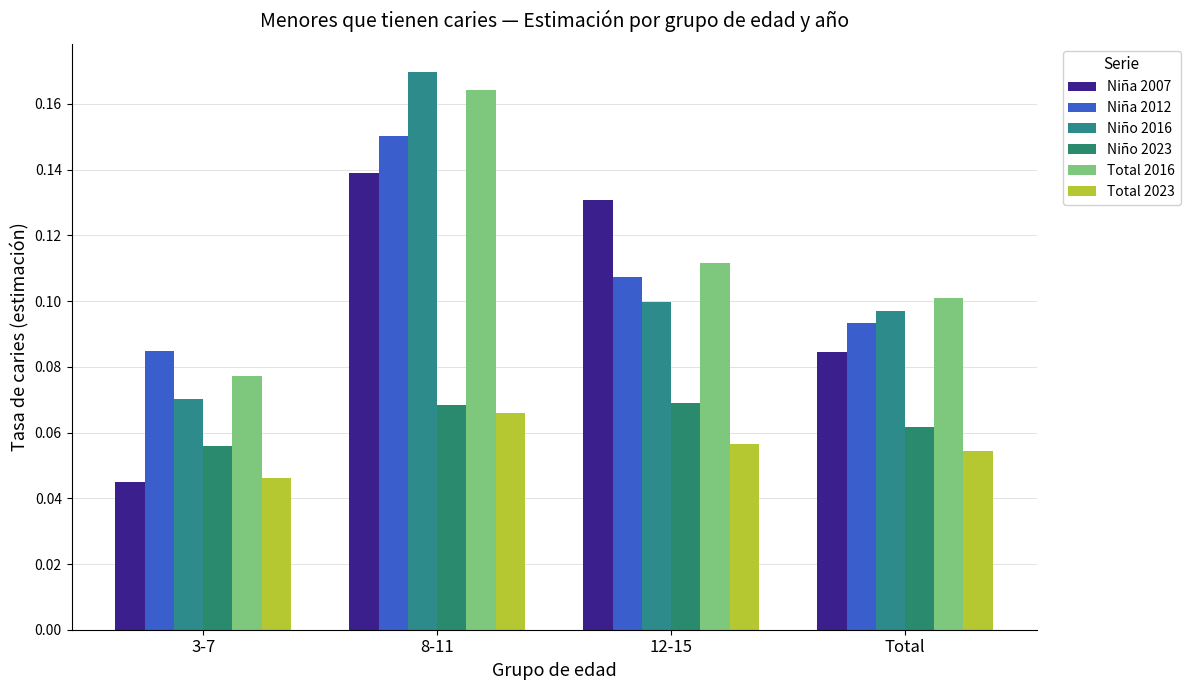

What is the sum of all Niña 2007 values?

0.4